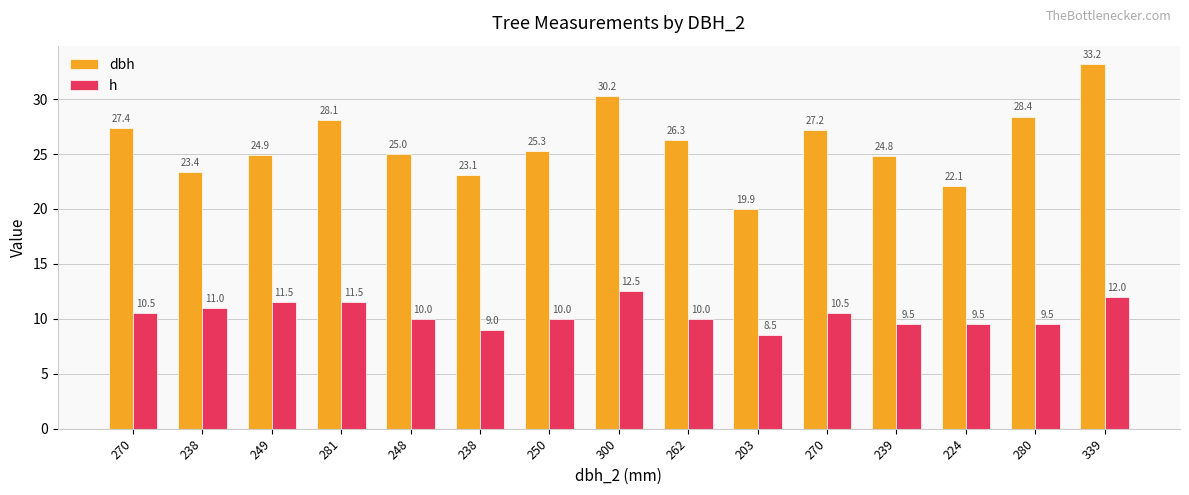

How many values in the h series are below 10?

5